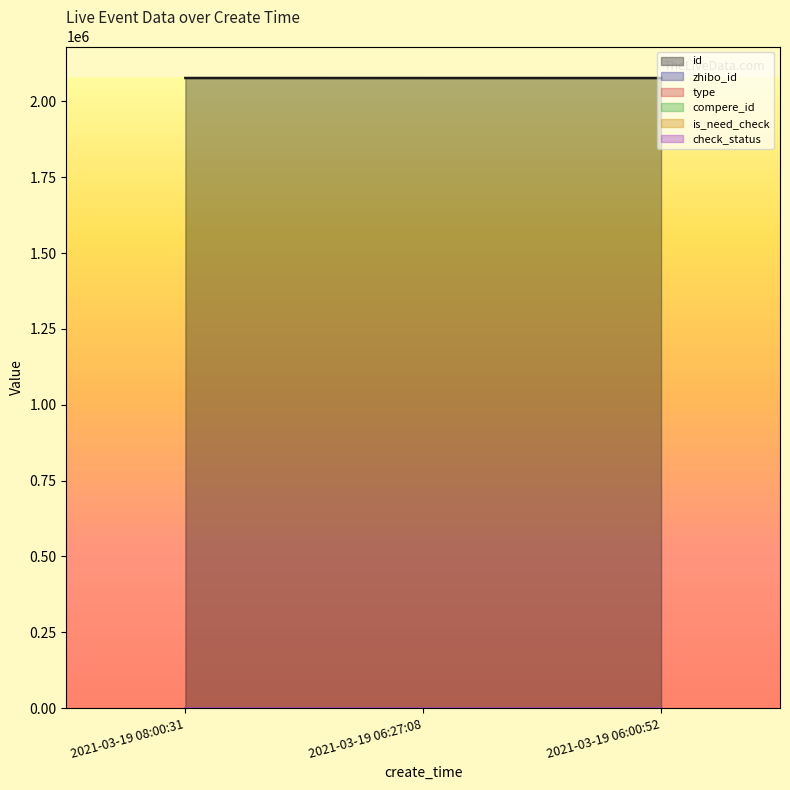

Which series has the largest range (max minus min)?

id